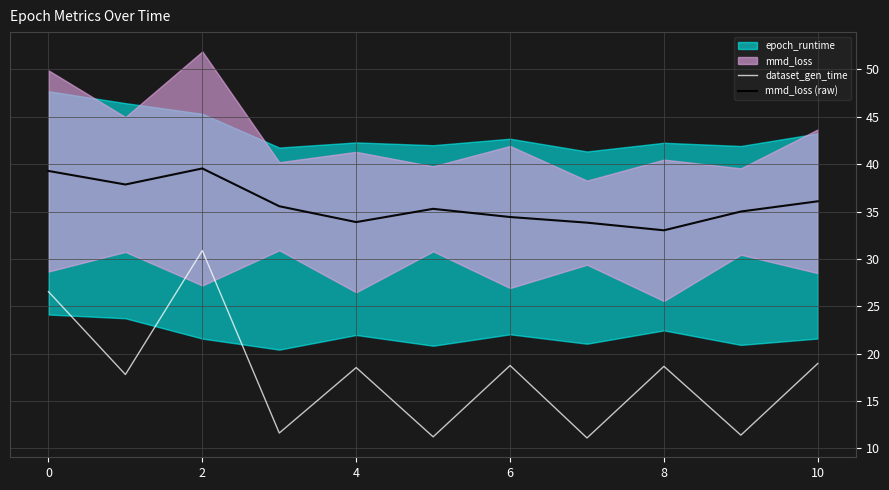

Is it true that mmd_loss (raw) equals 34.4 at 6?

True